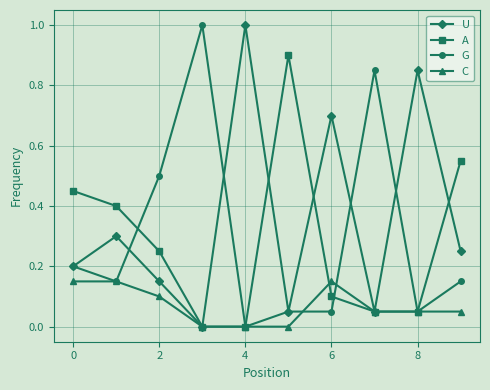

Which series has the largest total across all categories?

U